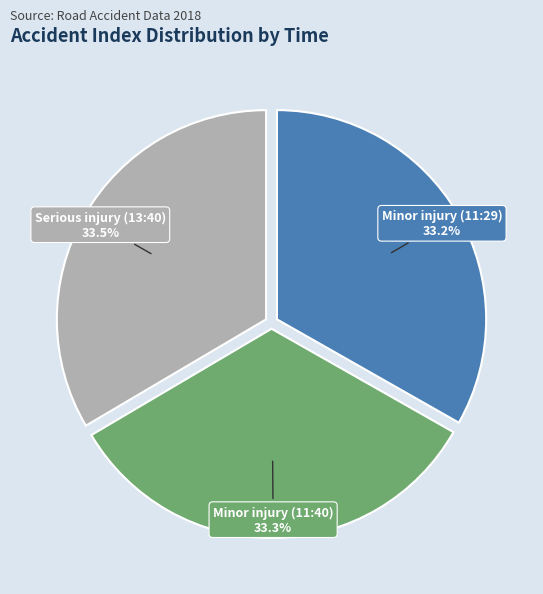

The Serious injury (13:40) slice represents 24% of the pie. True or false?

False